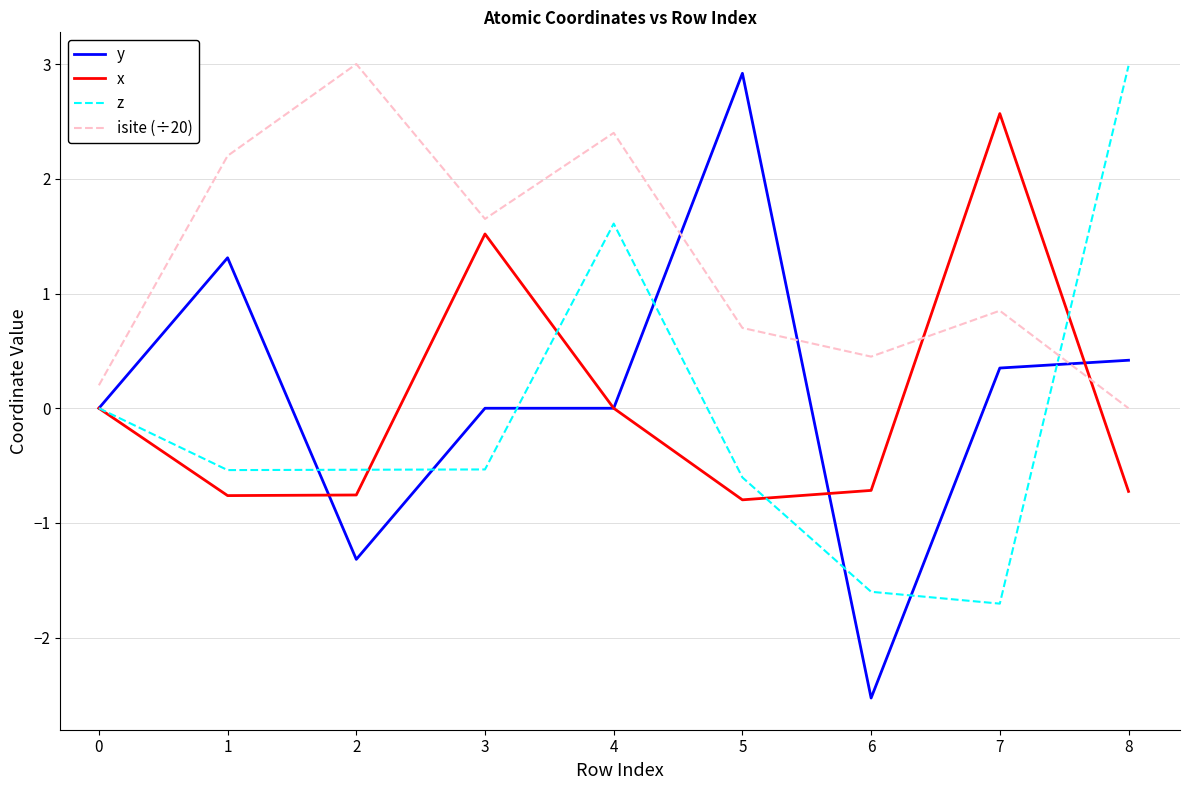

Count the number of categories in the chart.

9